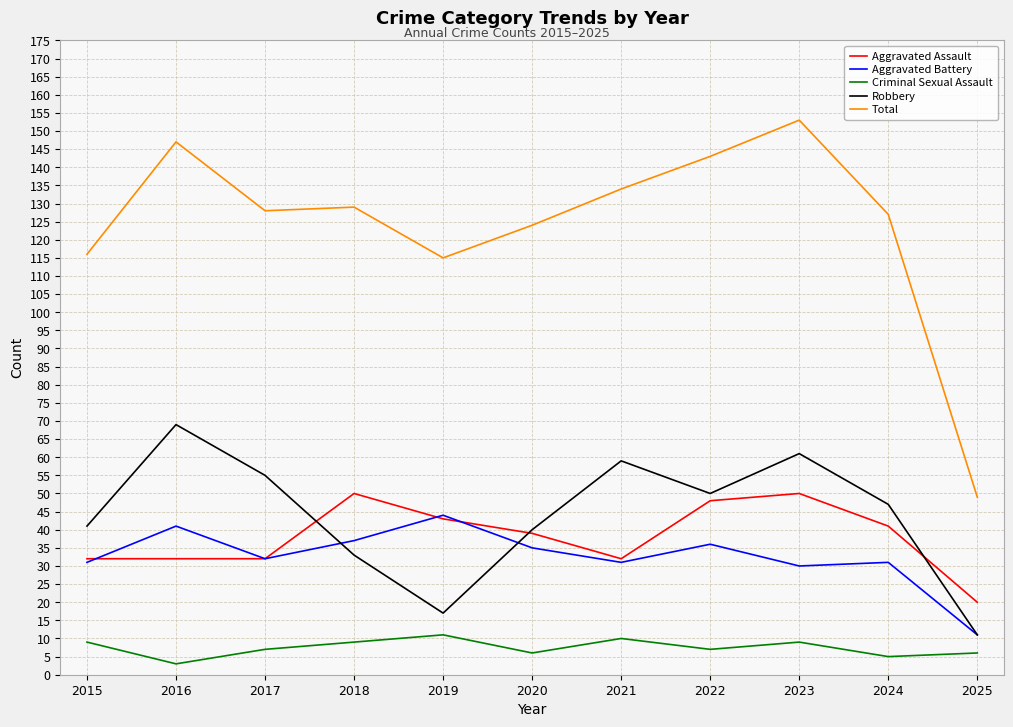

Which series has the largest total across all categories?

Total